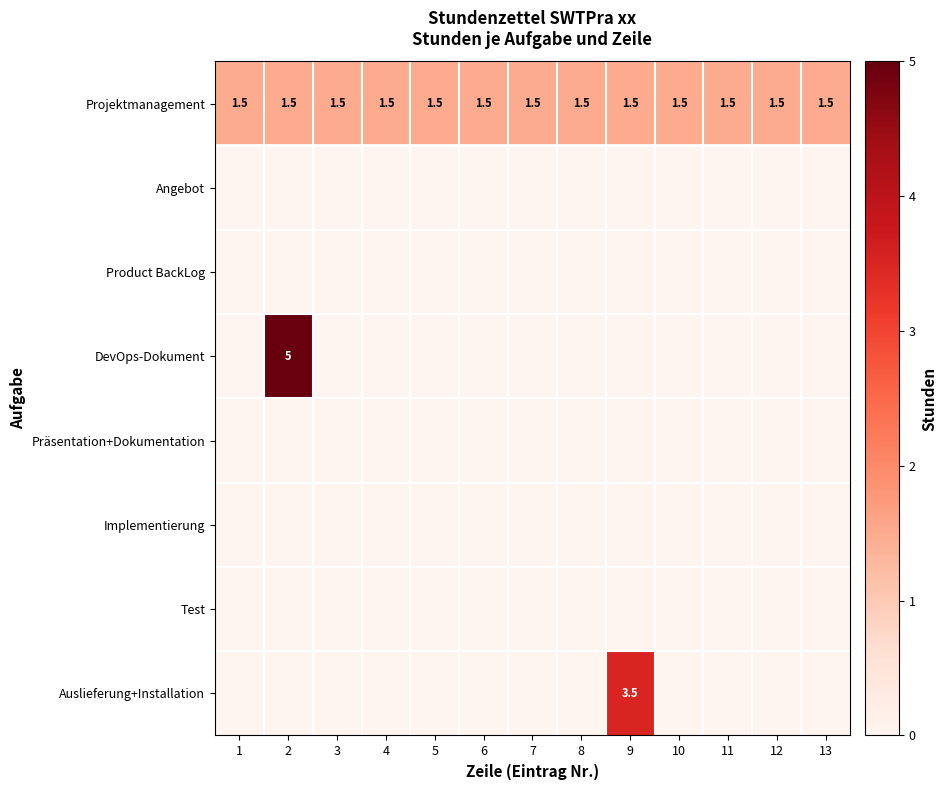

Is it true that Projektmanagement equals 1.5 at 2?

True